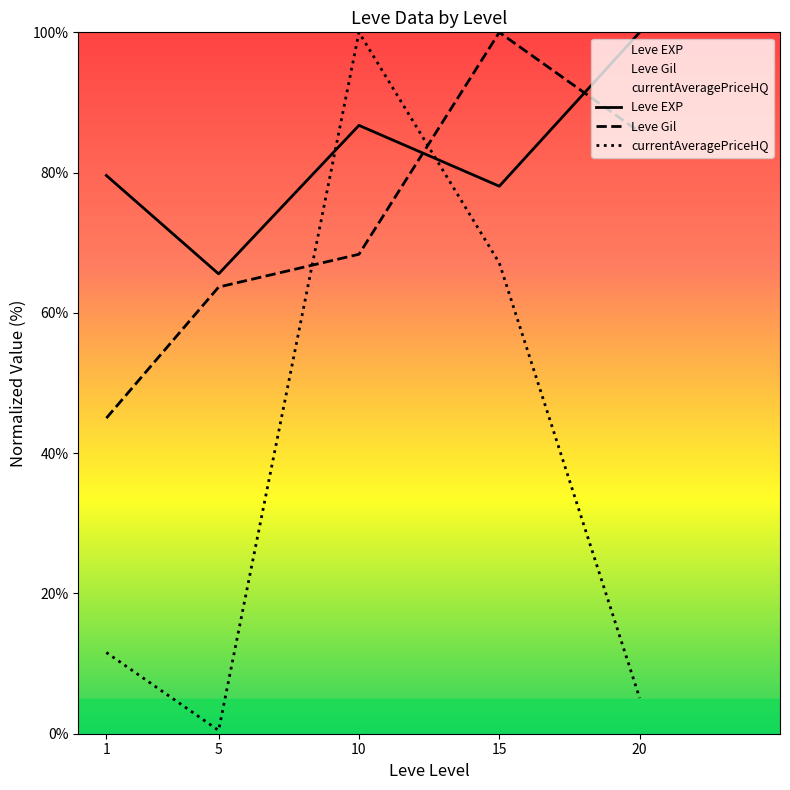

What value does the currentAveragePriceHQ series have at 20?

5.1